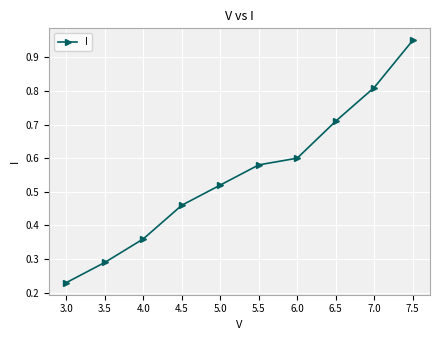

Rank the categories by value from lowest to highest.

3.0, 3.5, 4.0, 4.5, 5.0, 5.5, 6.0, 6.5, 7.0, 7.5